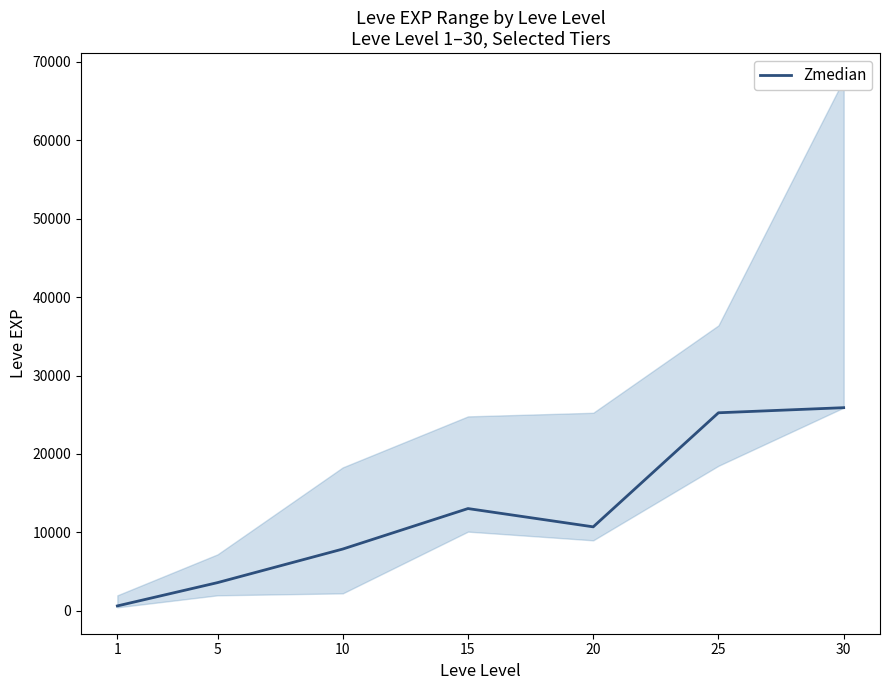

Is it true that the value at 10 is 11008?

False